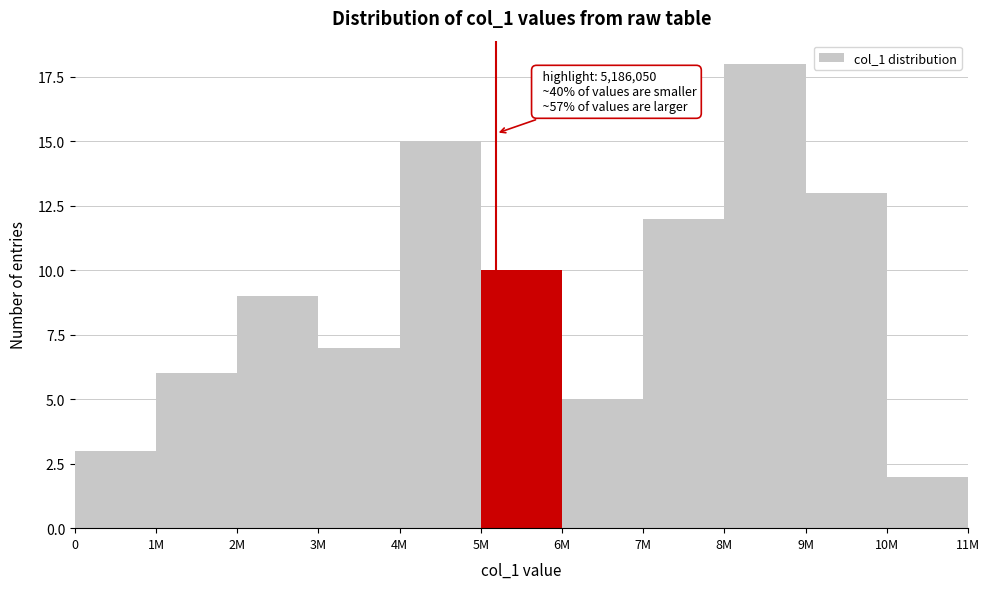

Reading left to right, transcribe all the data shown in this chart.

0=3	1M=6	2M=9	3M=7	4M=15	5M=10	6M=5	7M=12	8M=18	9M=13	10M=2